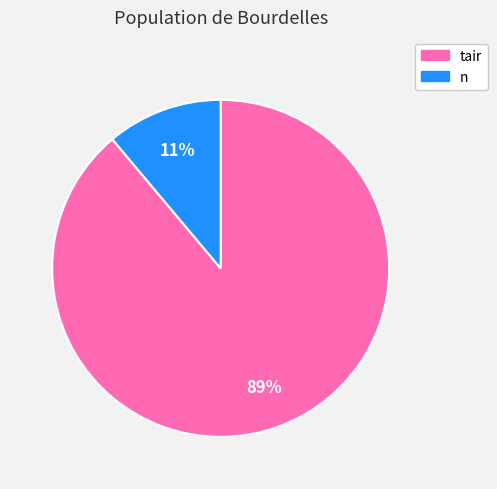

To the nearest percent, what is the average slice percentage?

50%